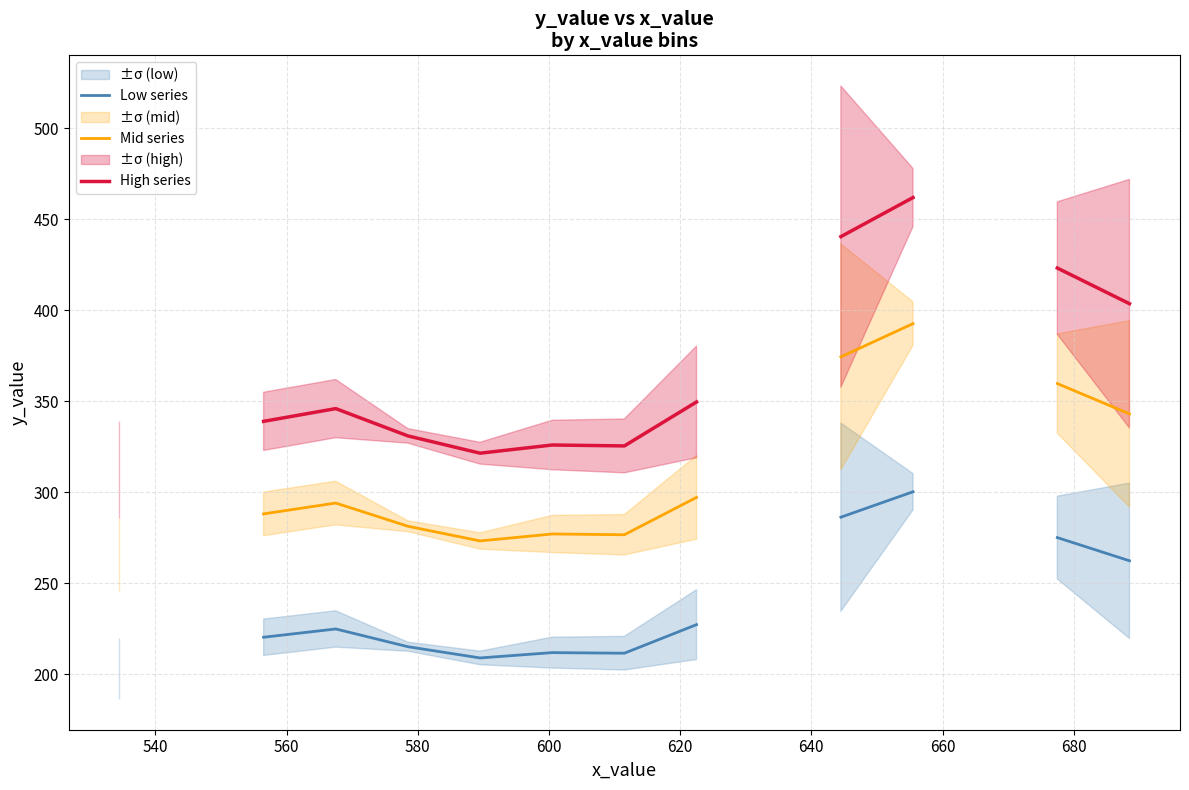

List the series in order of their overall mean, lowest first.

Low series, Mid series, High series